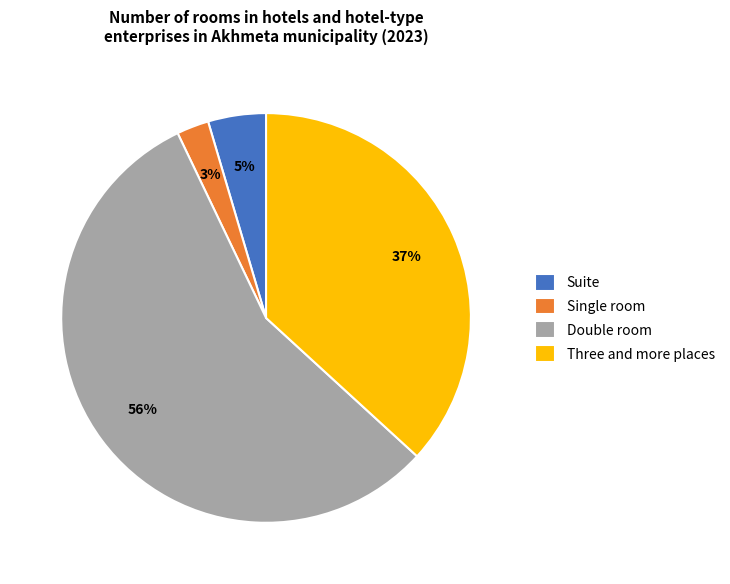

What percentage is the Suite slice, to the nearest percent?

5%